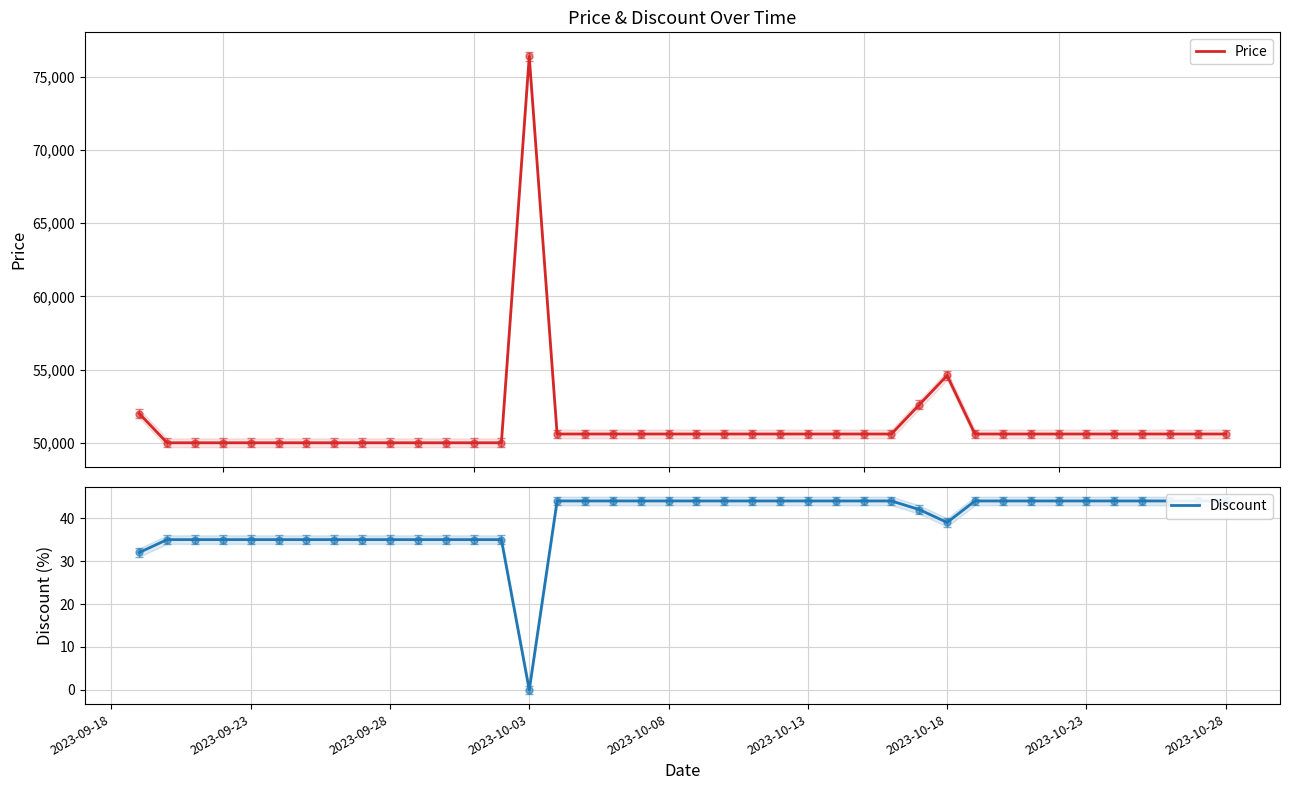

How many lines are shown in the chart?

2